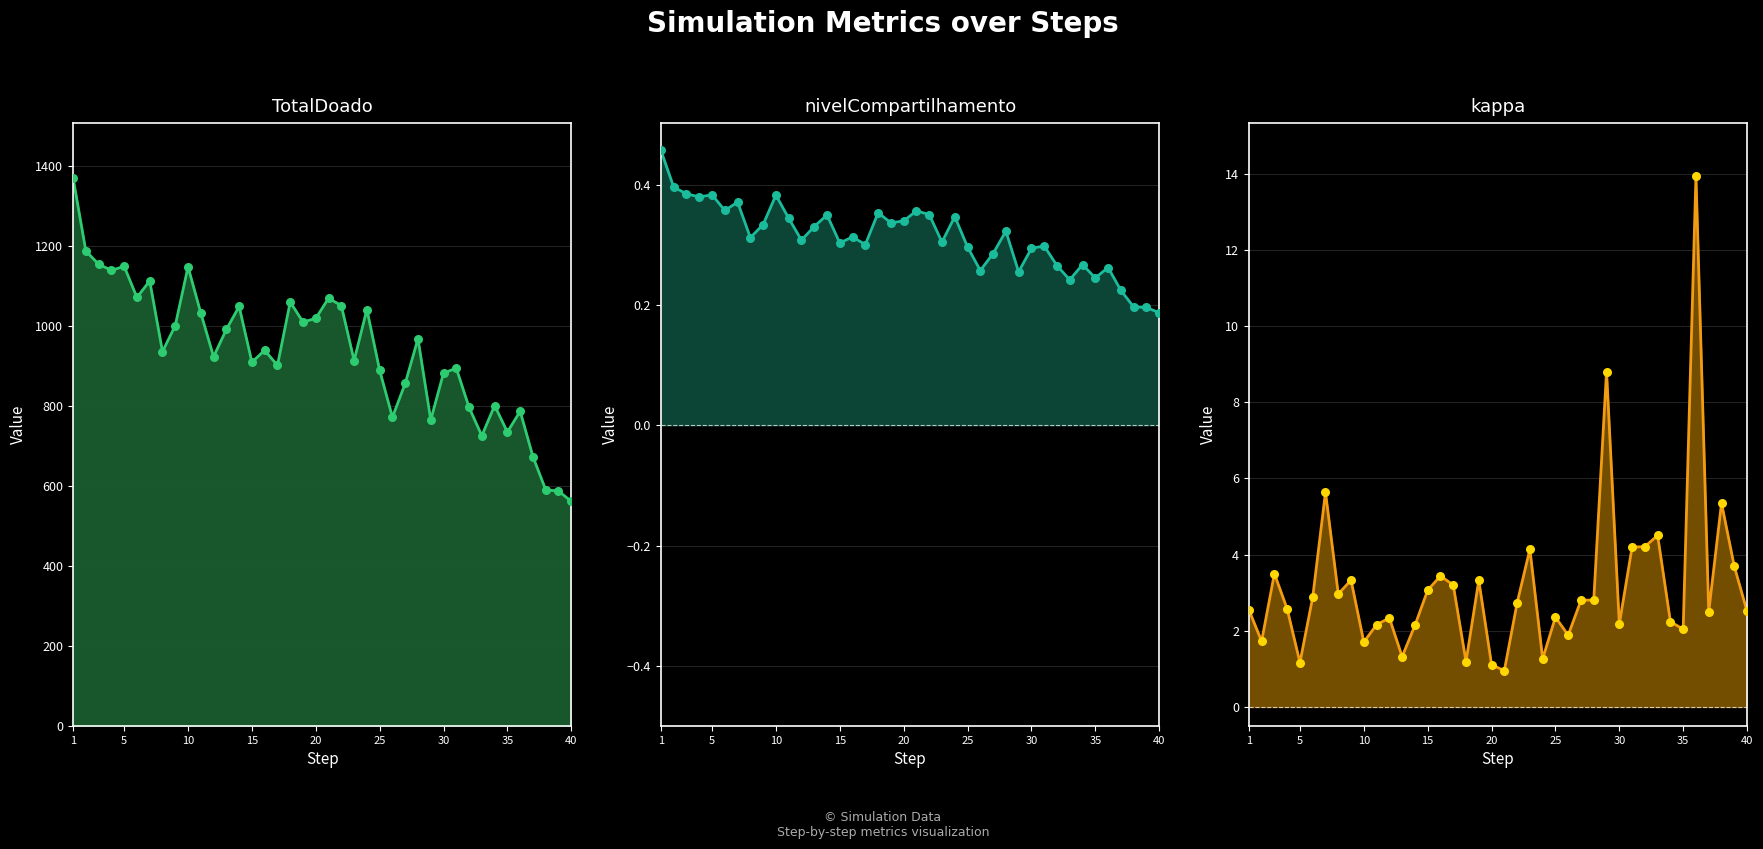

At which category is the sum across all series the highest?

1